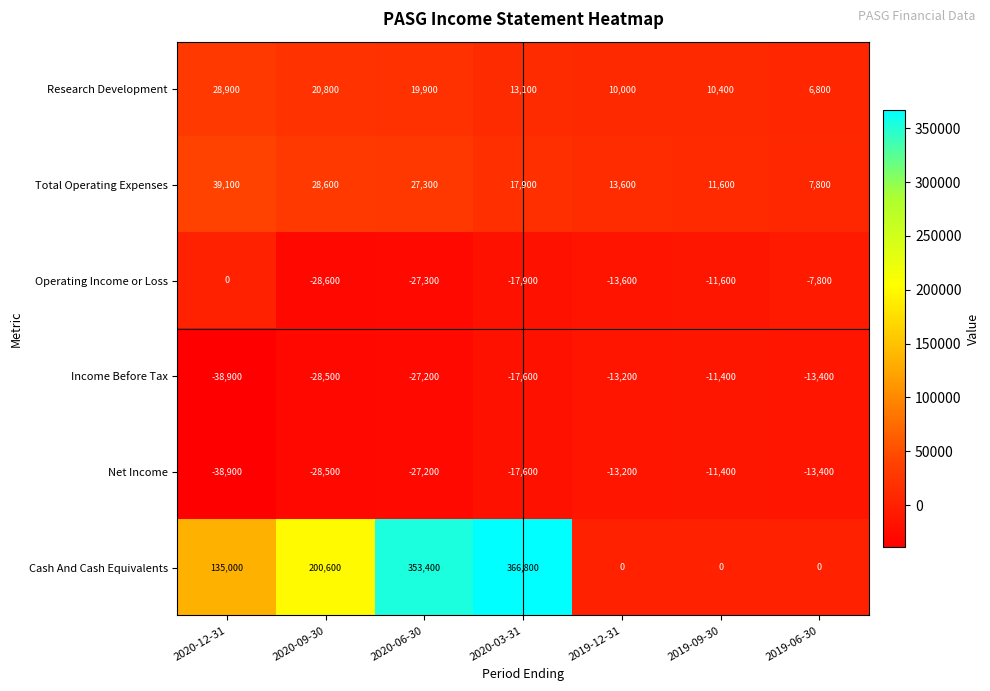

Which series has the largest range (max minus min)?

Cash And Cash Equivalents